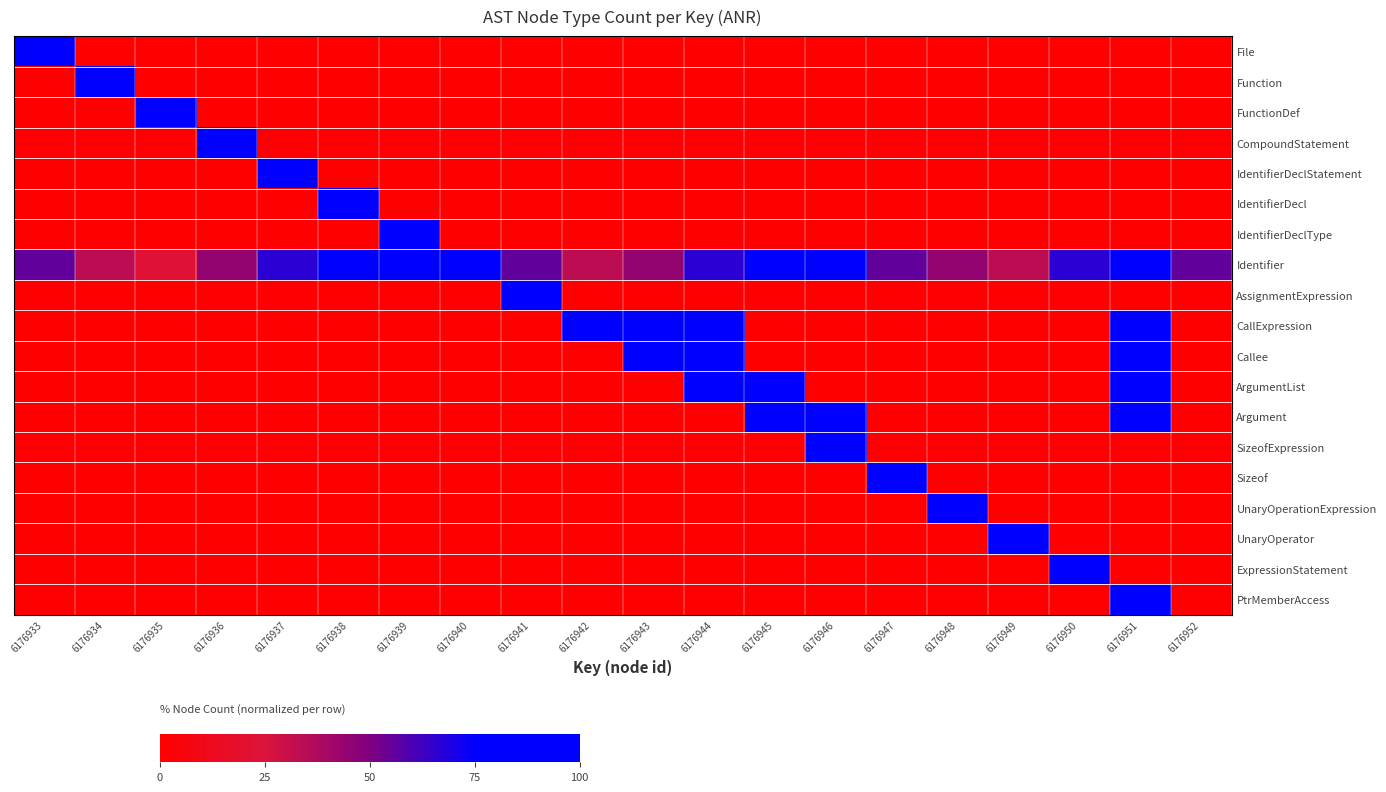

Between 6176947 and 6176950, which series saw the biggest shift?

Sizeof